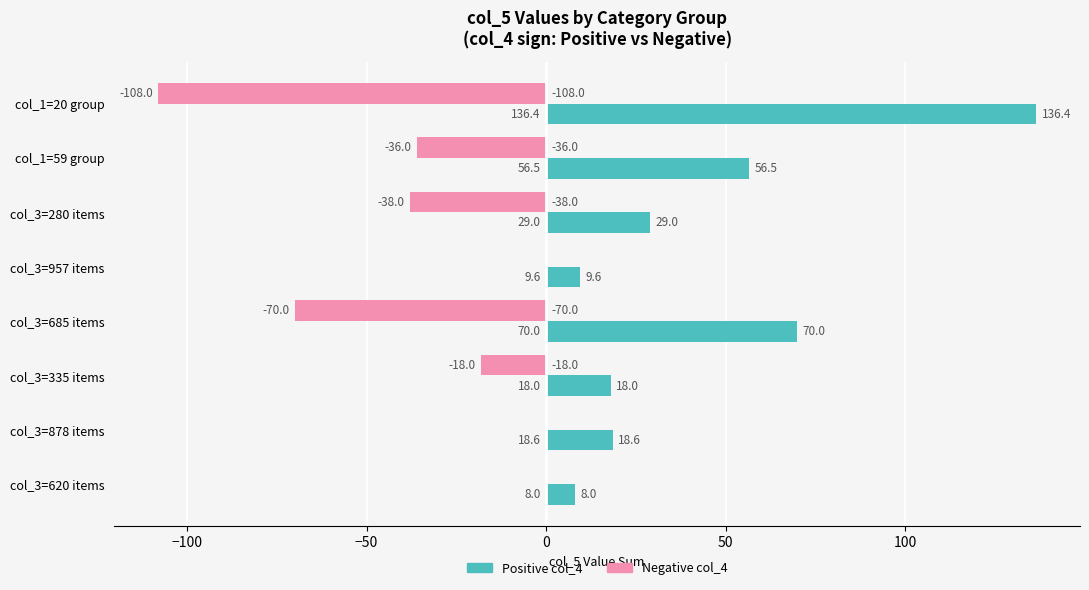

At which label does Positive col_4 reach its peak?

col_1=20 group